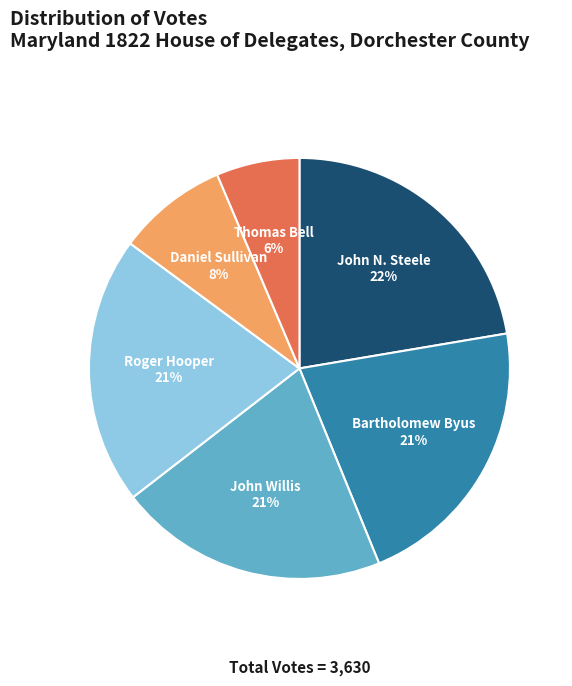

How many slices are in this pie chart?

6